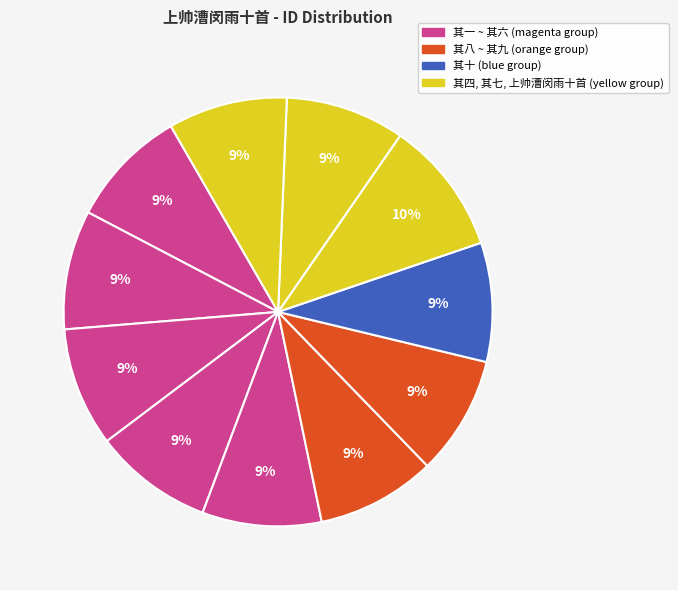

How many segments does this pie chart have?

11